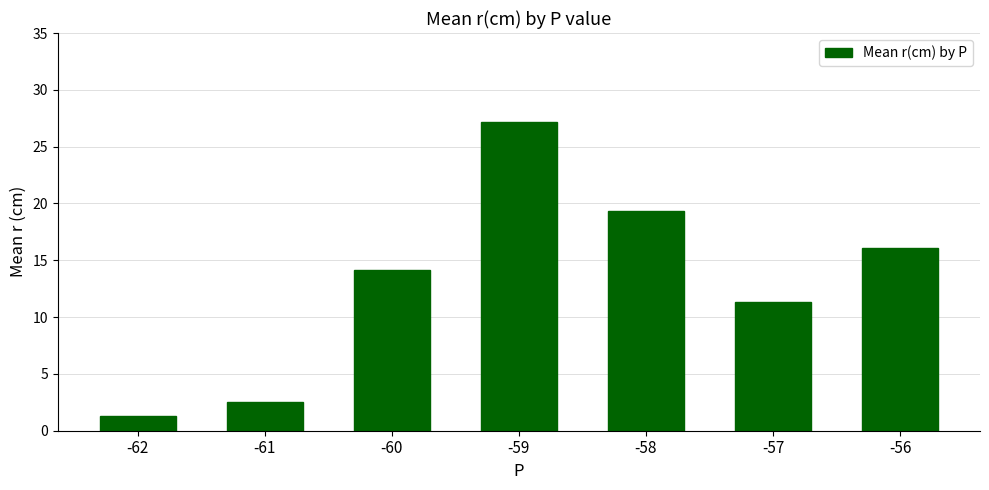

Are the bars grouped side by side (vs. stacked)?

No